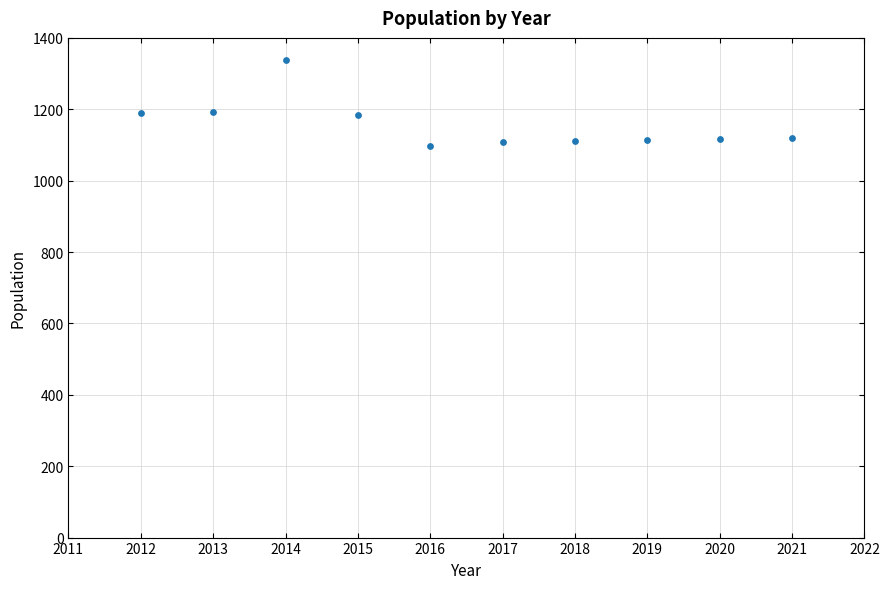

What is the range of Y values (max minus min)?

243